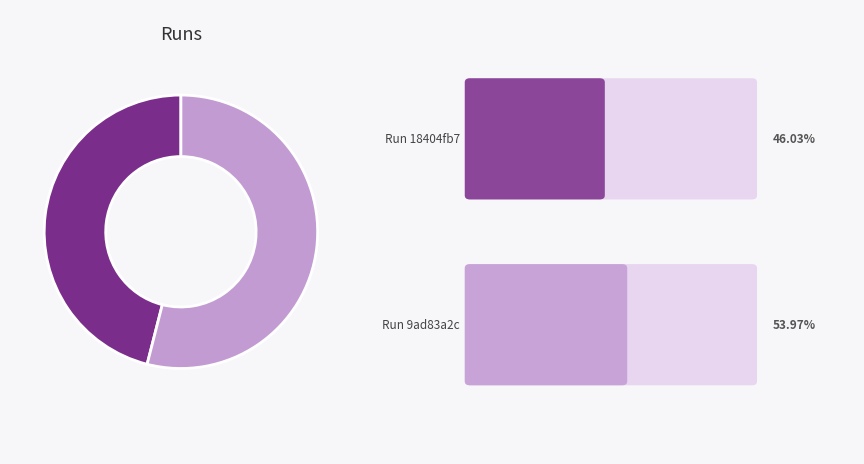

Is there a majority slice in this chart?

Yes